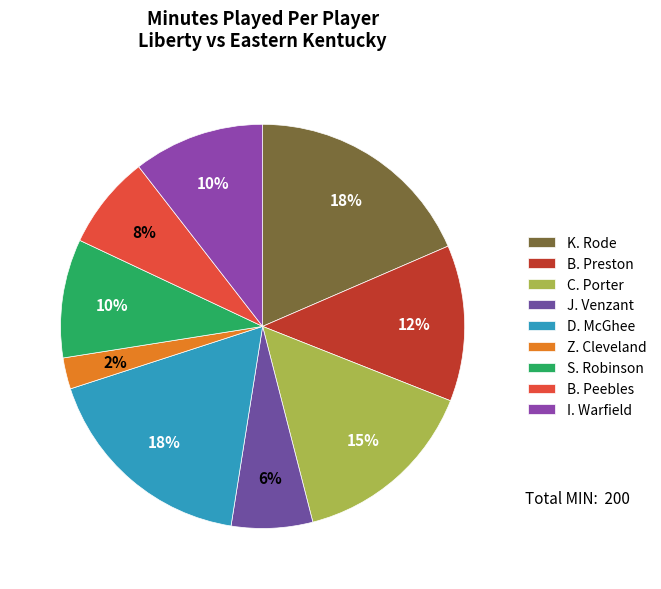

Is there any slice that represents more than half of the pie?

No